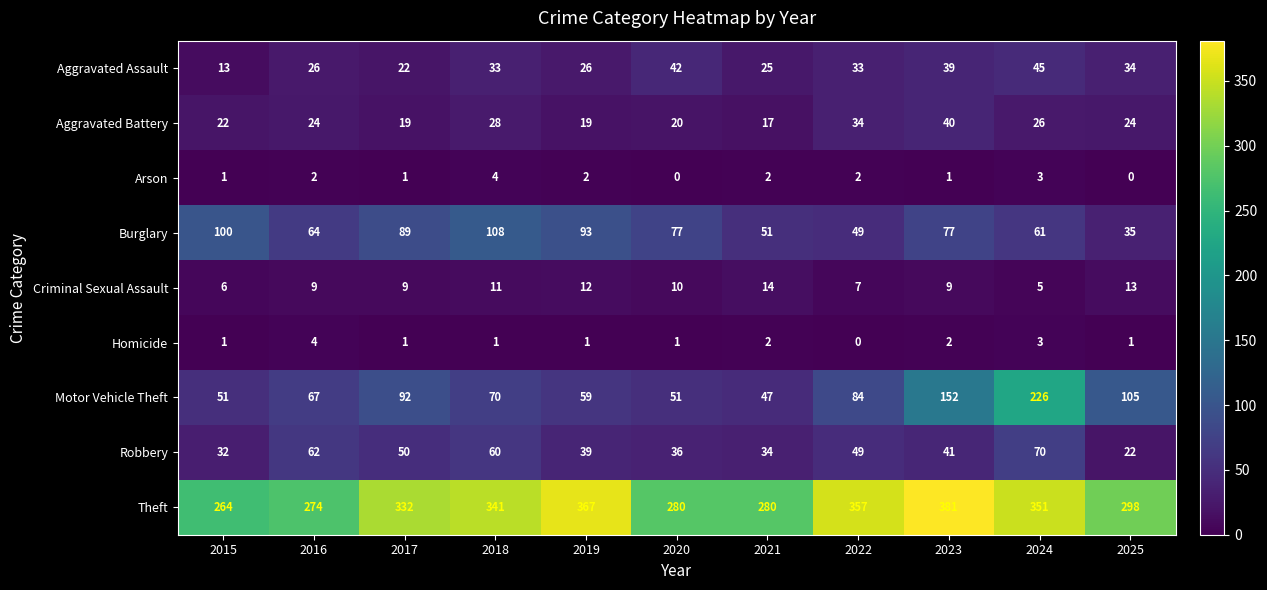

Is it true that Homicide equals 1 at 2017?

True